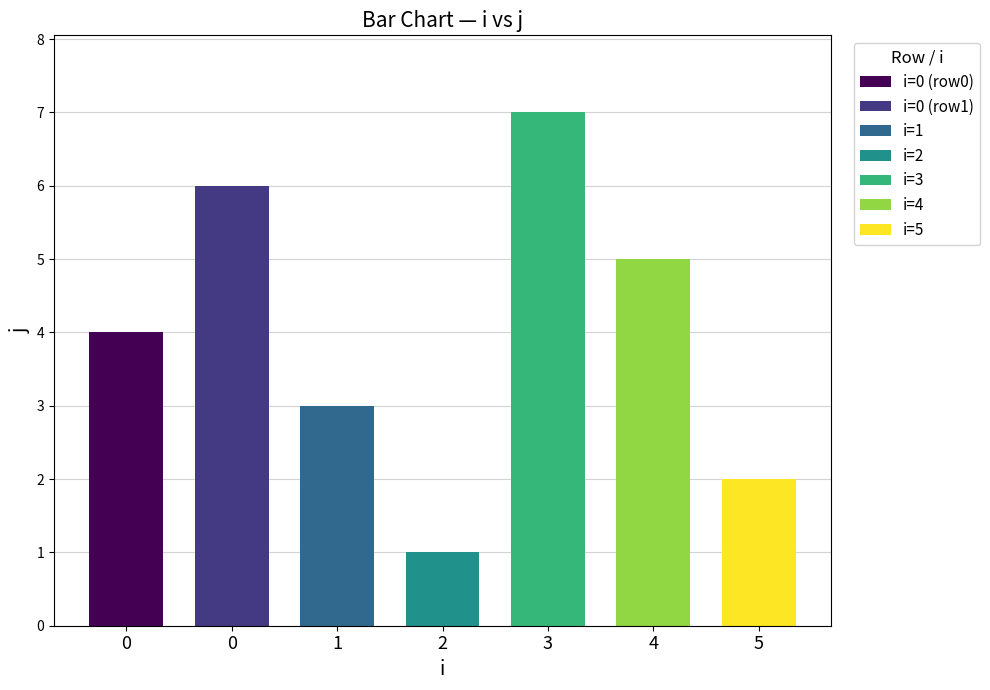

Count the number of categories in the chart.

7